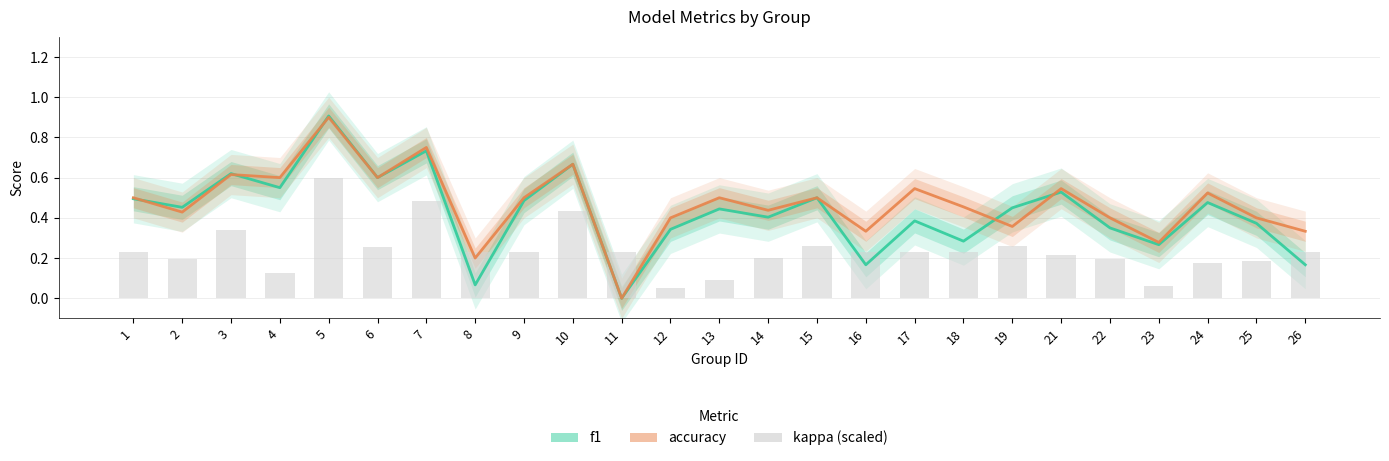

What is the average value of the kappa (scaled) series?

0.2